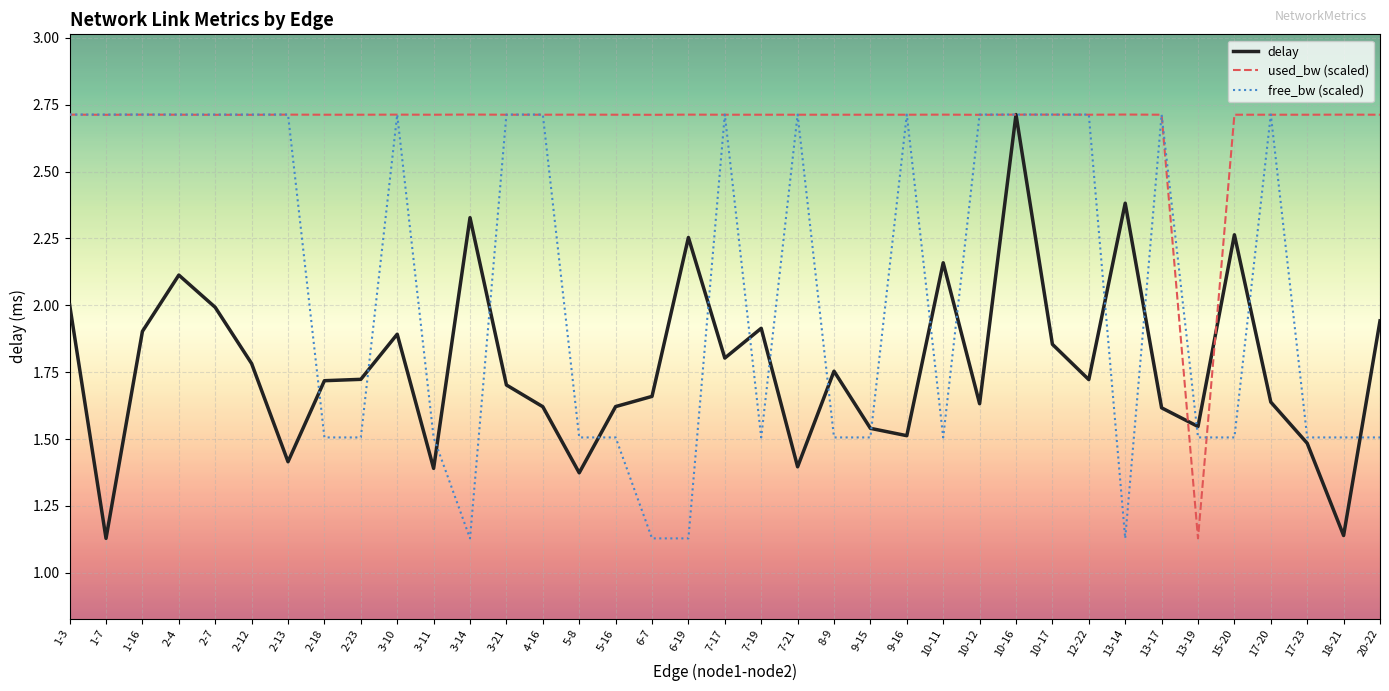

What is the difference between the delay values at 3-21 and 8-9?

0.1